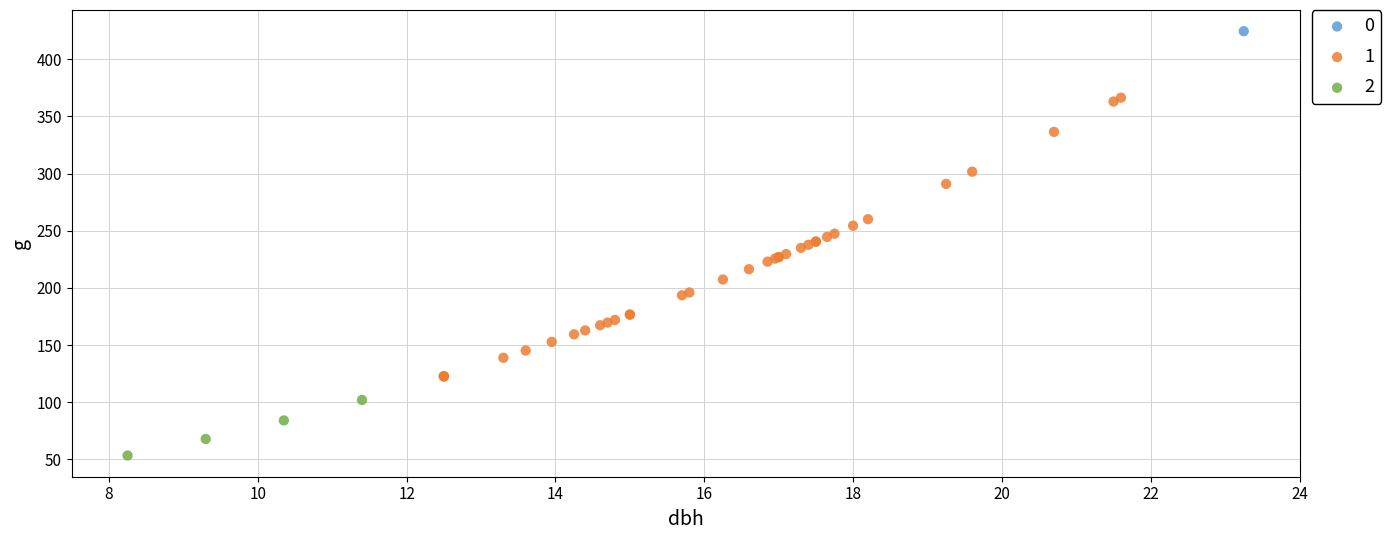

What are all the series names shown in the legend?

0, 1, 2